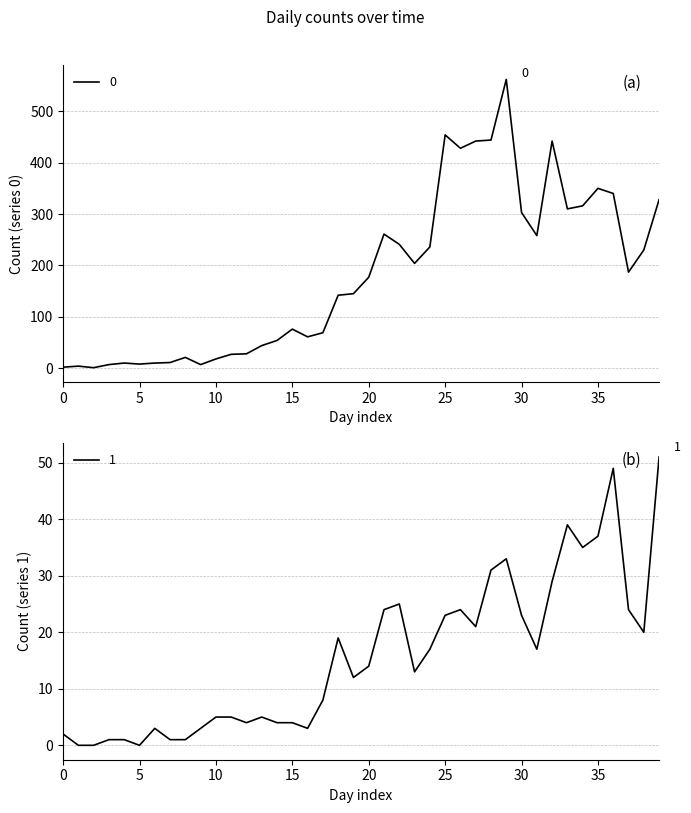

True or false: 1 and 0 intersect in this chart.

False